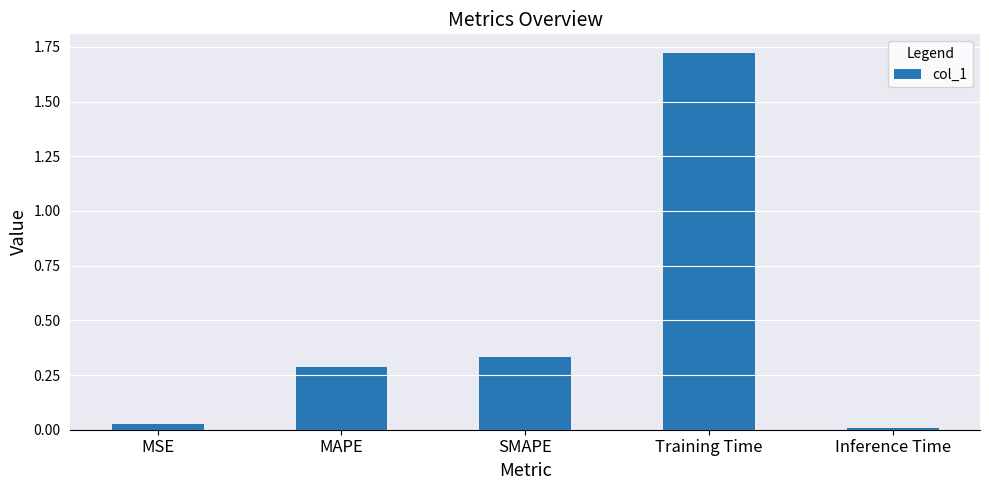

List the labels in order of value, smallest first.

Inference Time, MSE, MAPE, SMAPE, Training Time